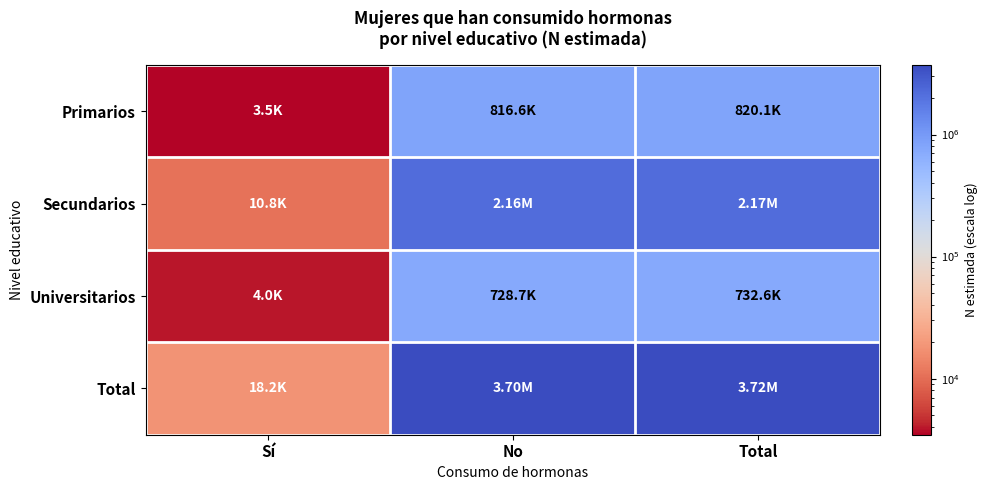

Reading left to right, transcribe all the data shown in this chart.

Primarios: Sí=3471	No=816645	Total=820116
Secundarios: Sí=10814	No=2157477	Total=2168291
Universitarios: Sí=3952	No=728690	Total=732642
Total: Sí=18236	No=3702814	Total=3721050